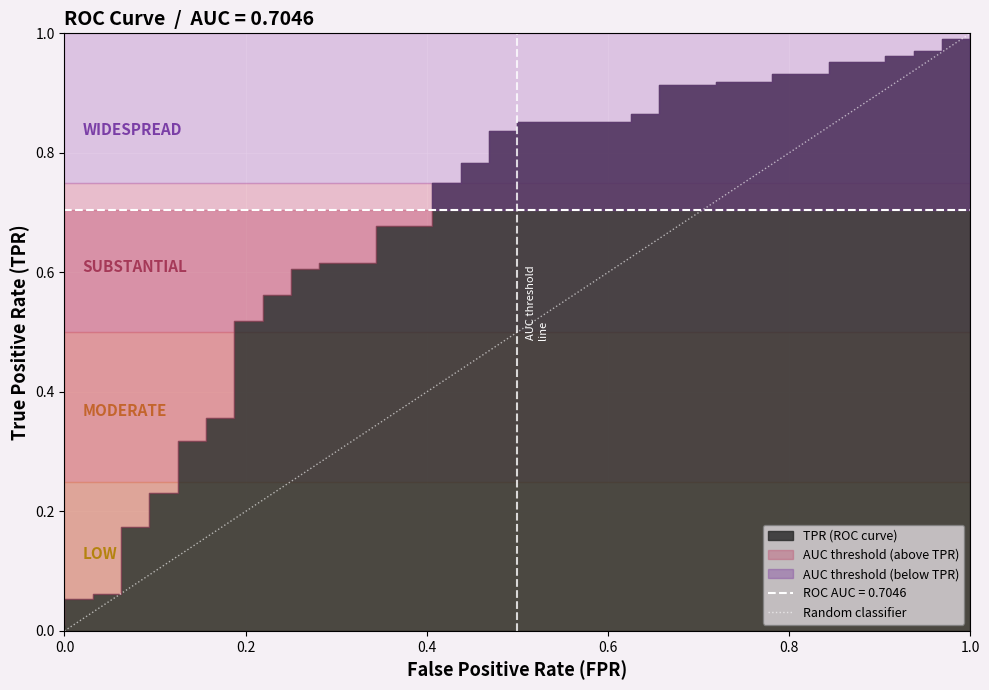

What is the maximum value shown in the chart?

1